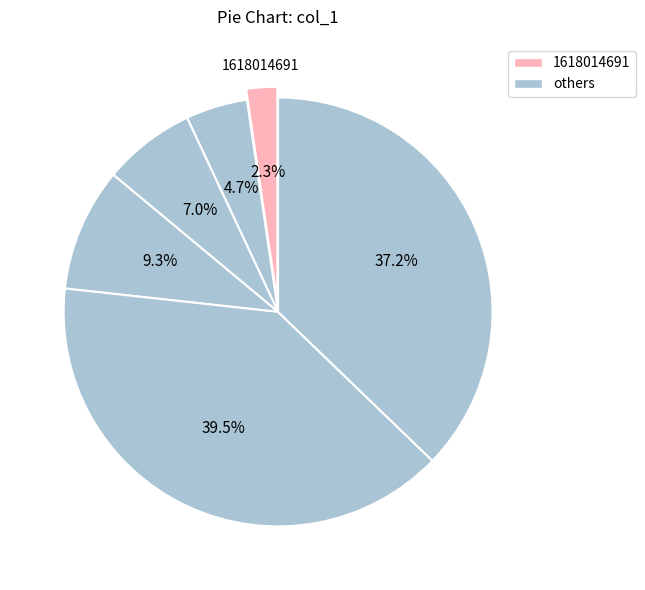

Does any single category account for the majority?

No